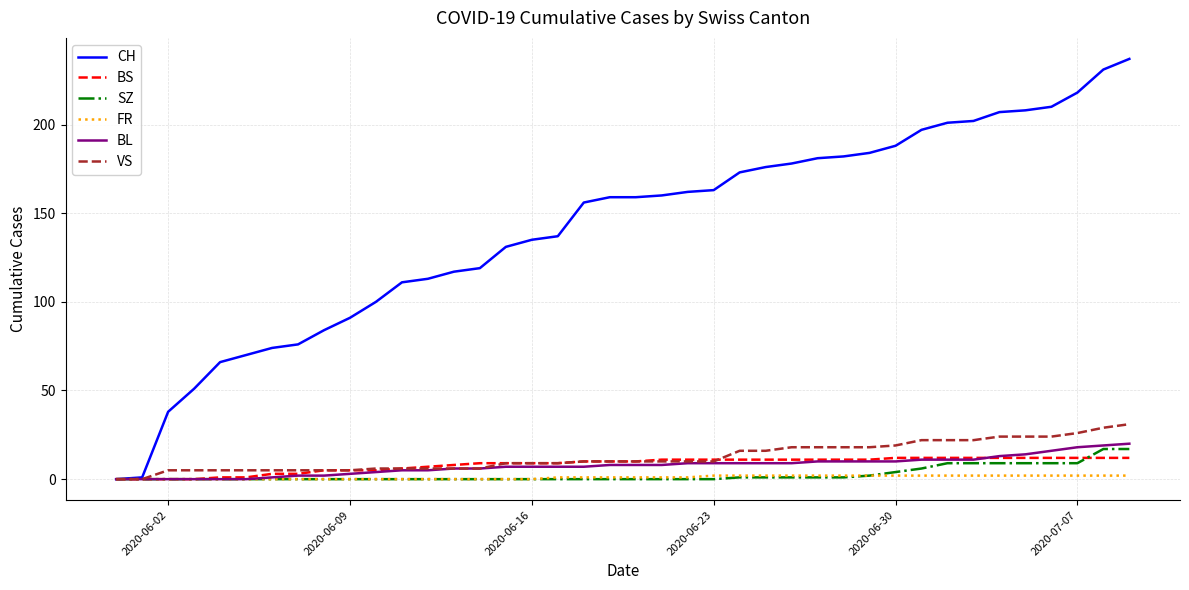

Which series has the widest spread of values?

CH